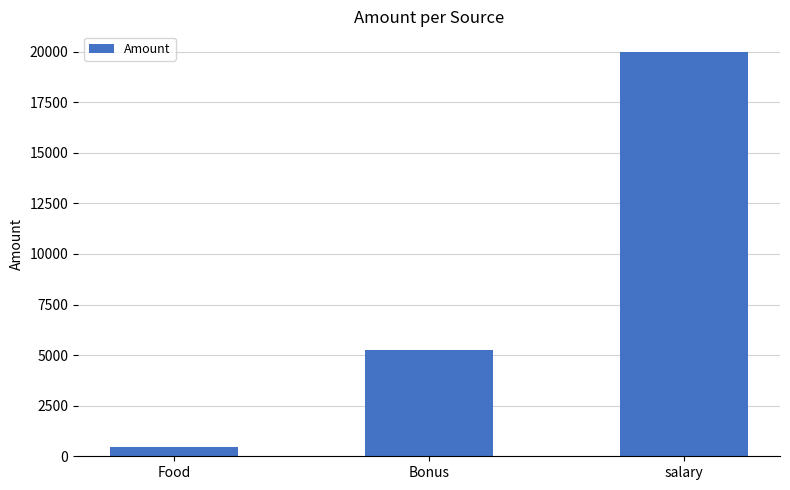

Rank the categories by value from highest to lowest.

salary, Bonus, Food